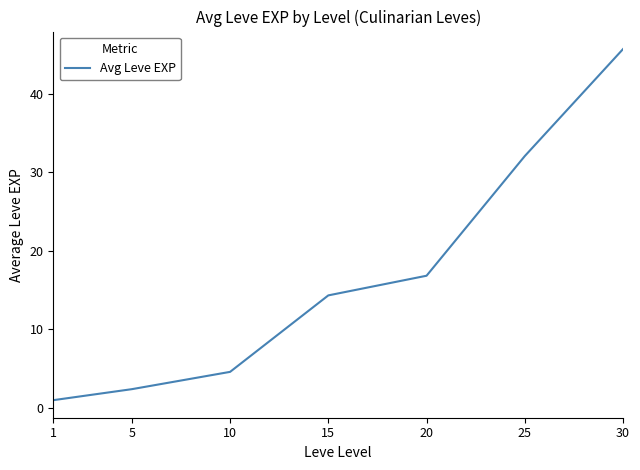

Approximately how many times larger is the value at 10 compared to 5?

1.9